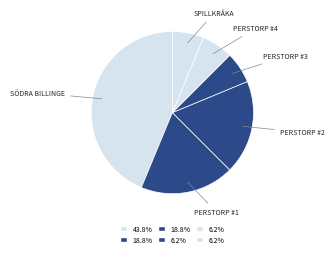

How many segments does this pie chart have?

6